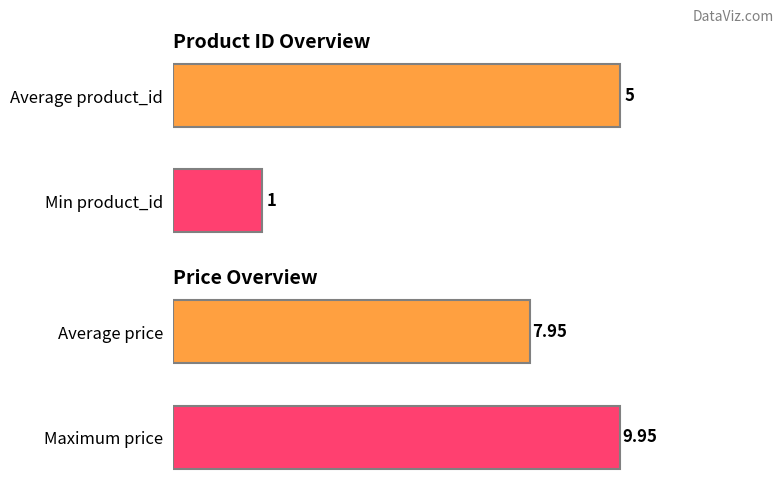

What is the difference between the price values at Average price and Maximum price?

2.0